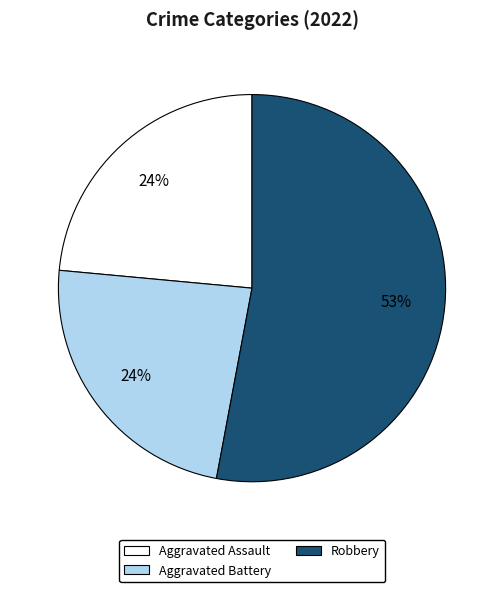

Is there any slice that represents more than half of the pie?

Yes